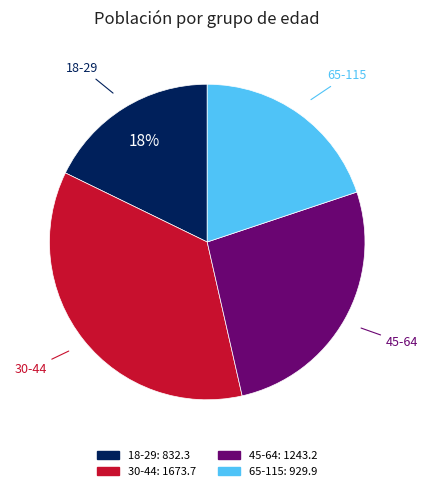

Does 30-44 represent more than half of the total?

No